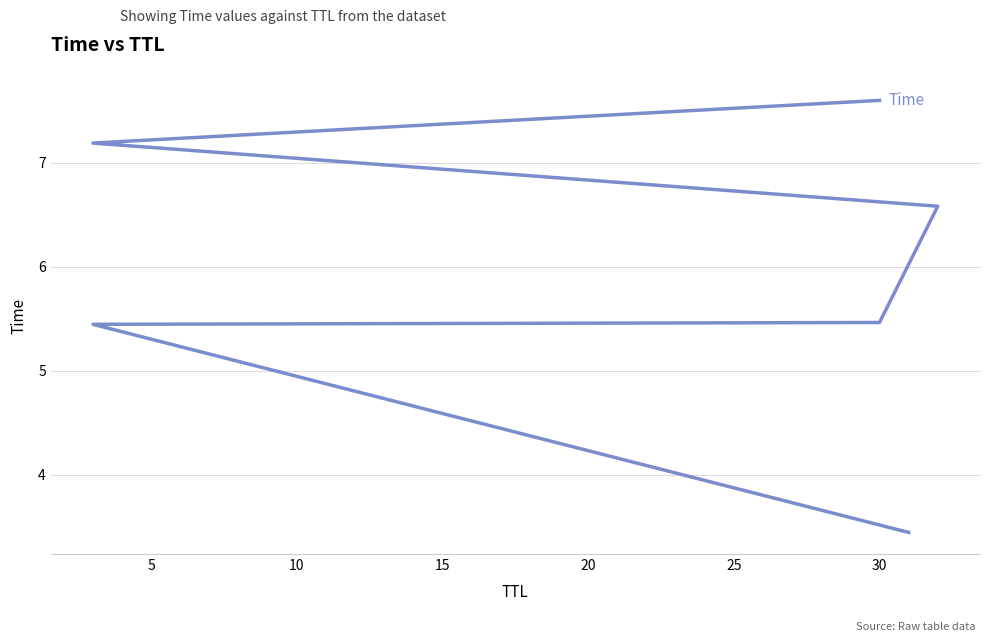

The chart shows a value of 9.2 at 30. True or false?

False